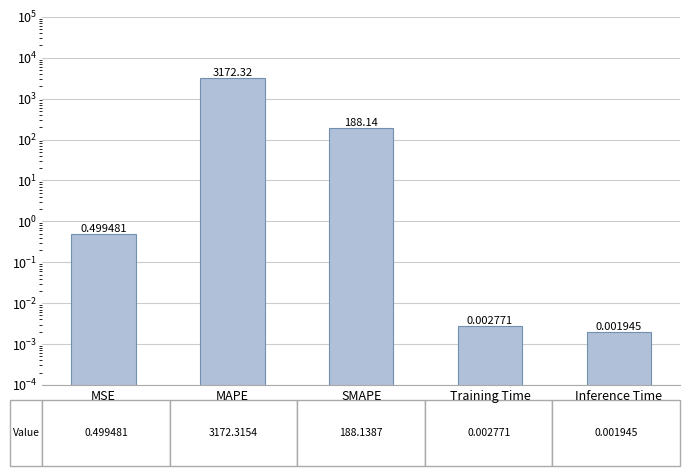

What is the label of the 2nd bar from the right?

Training Time